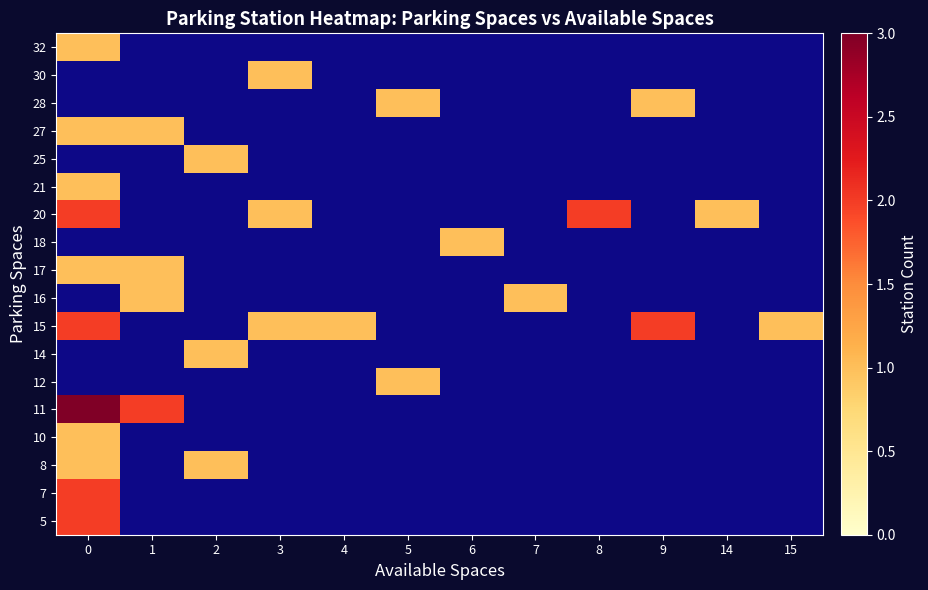

The 27 series shows -1 at 8. True or false?

False